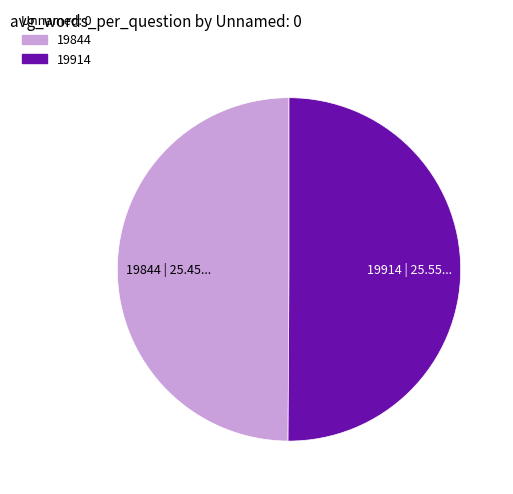

Is it true that 19914 is 50% of the pie?

True